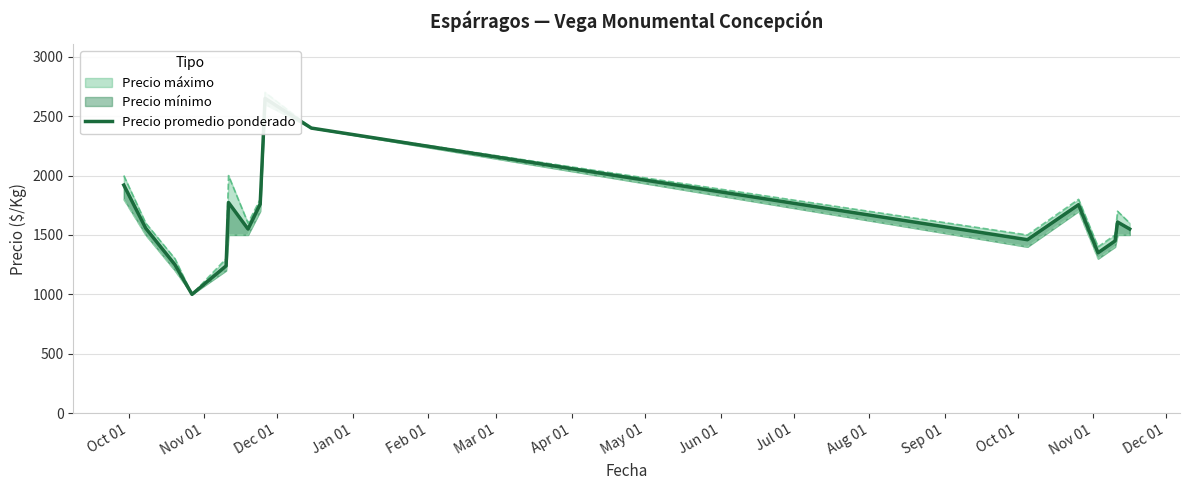

How many points are lower than both their immediate neighbors (excluding endpoints)?

3